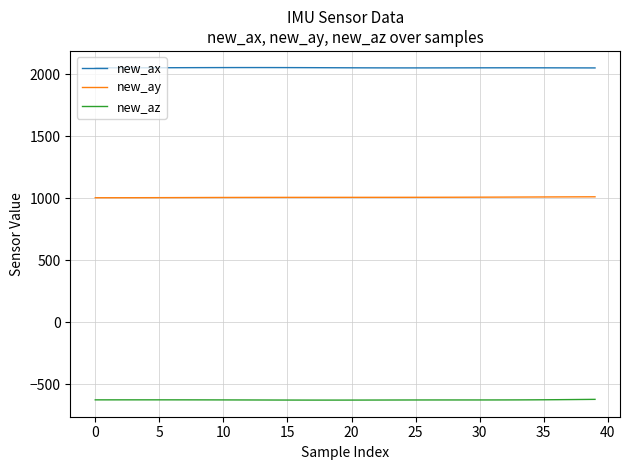

Which series has the largest total across all categories?

new_ax